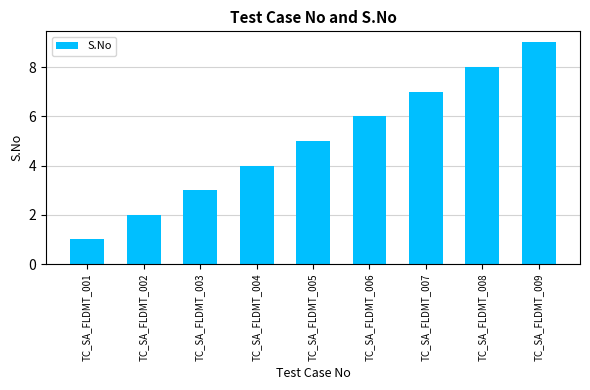

What is the maximum value shown in the chart?

9